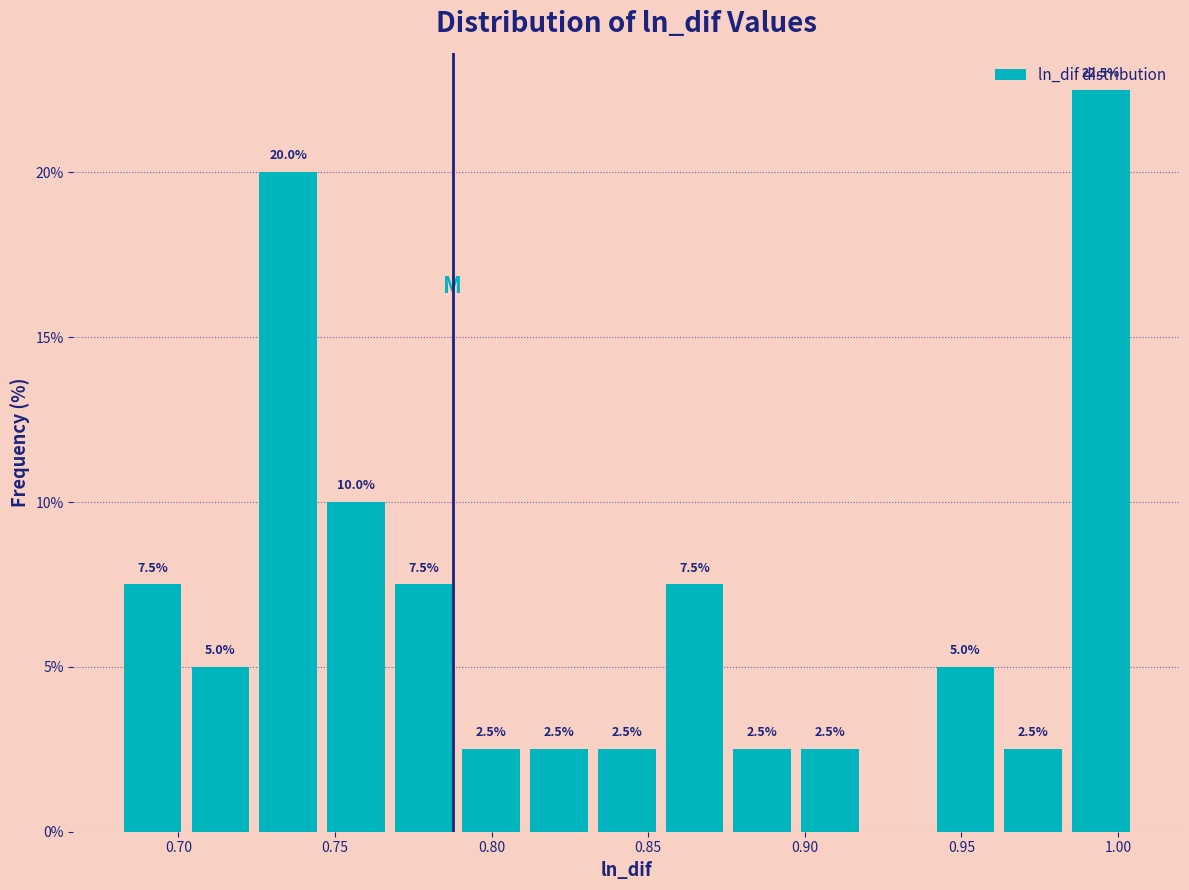

Over which range of the x-axis is the bar tallest?

0.985 to 1.005